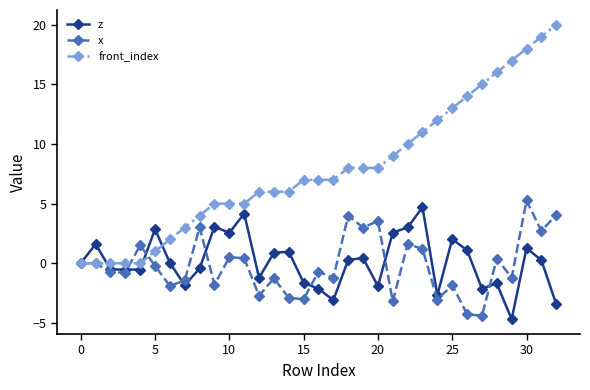

What is the value of the x point at the 3rd from the left?

-0.7